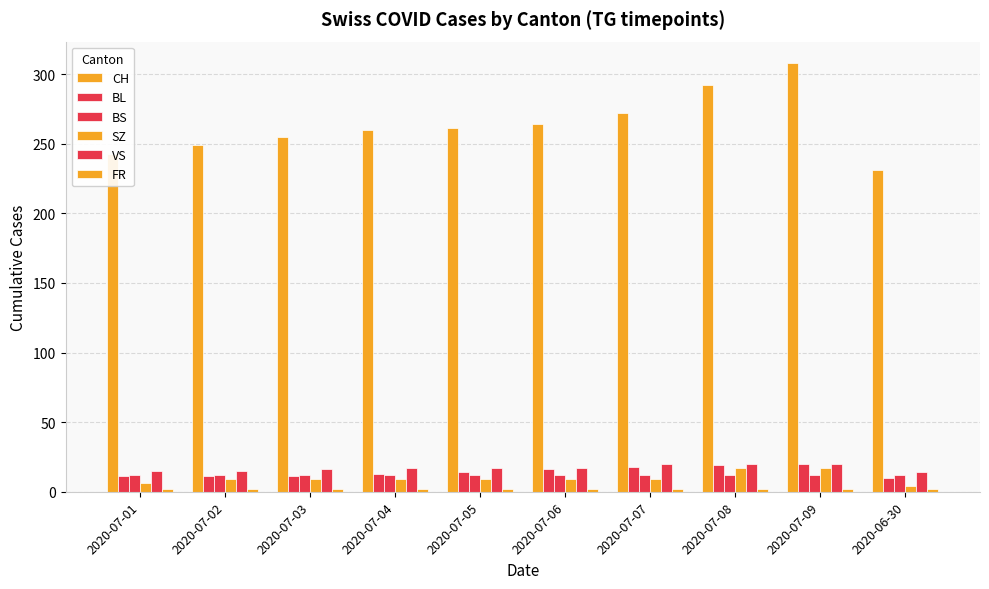

Count the number of categories in the chart.

10